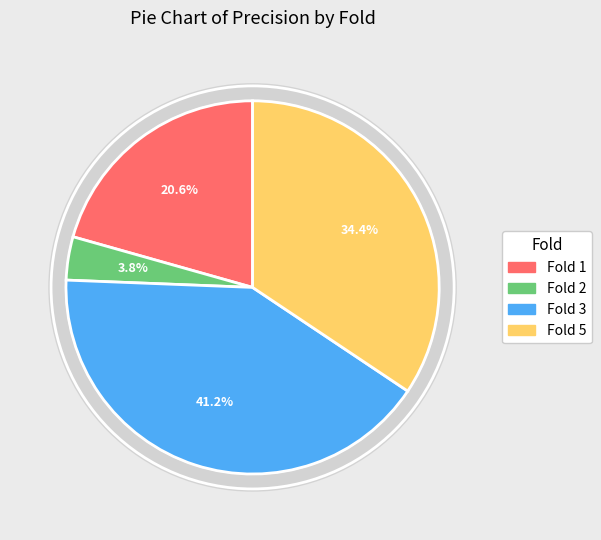

How many segments does this pie chart have?

4